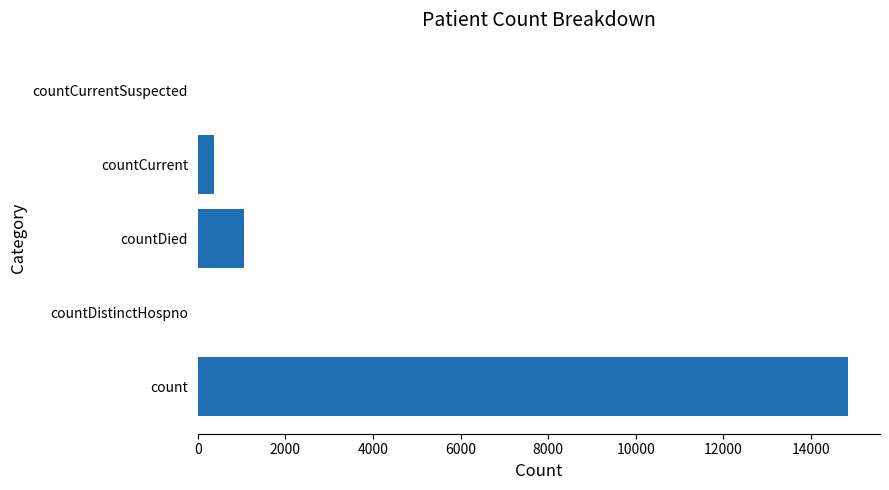

At which label is the value closest to 7416?

countDied